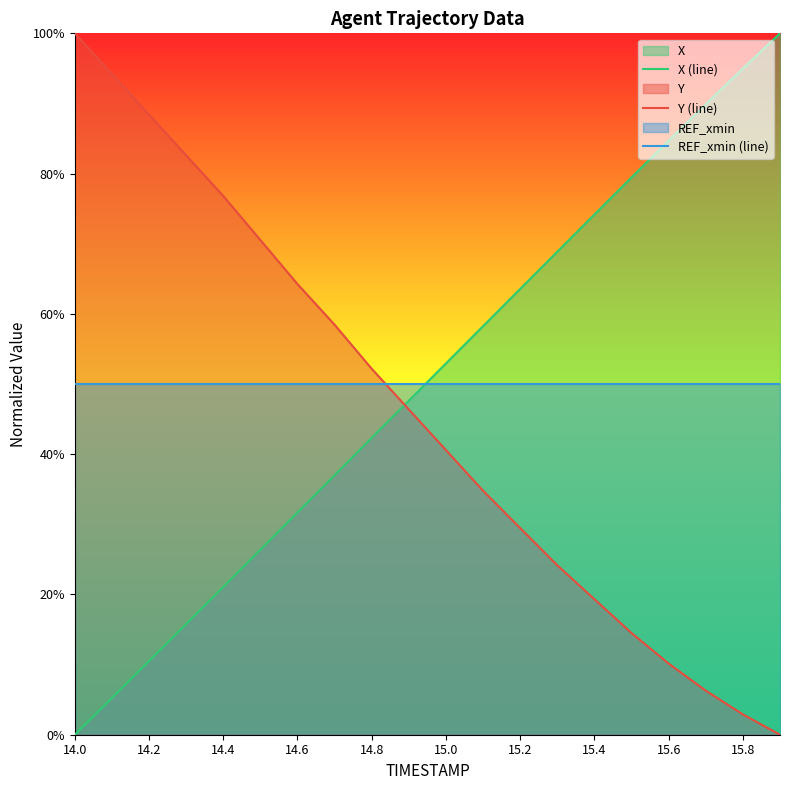

At which category is the sum across all series the highest?

14.0